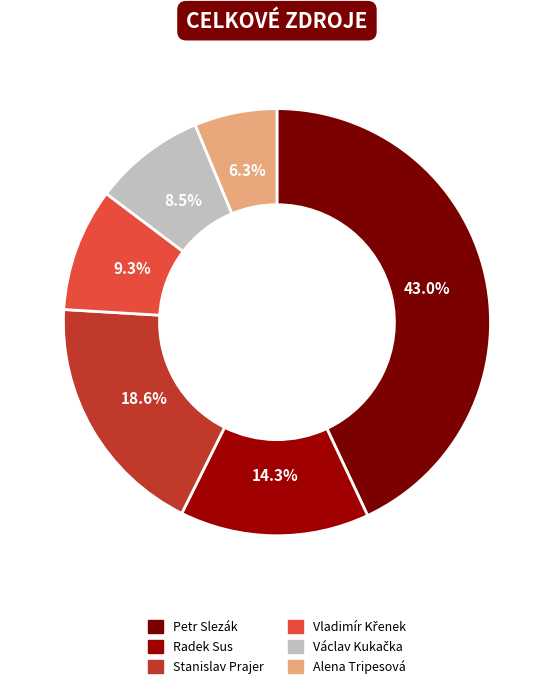

To the nearest percent, what is the difference between the Stanislav Prajer and Alena Tripesová slice percentages?

12%